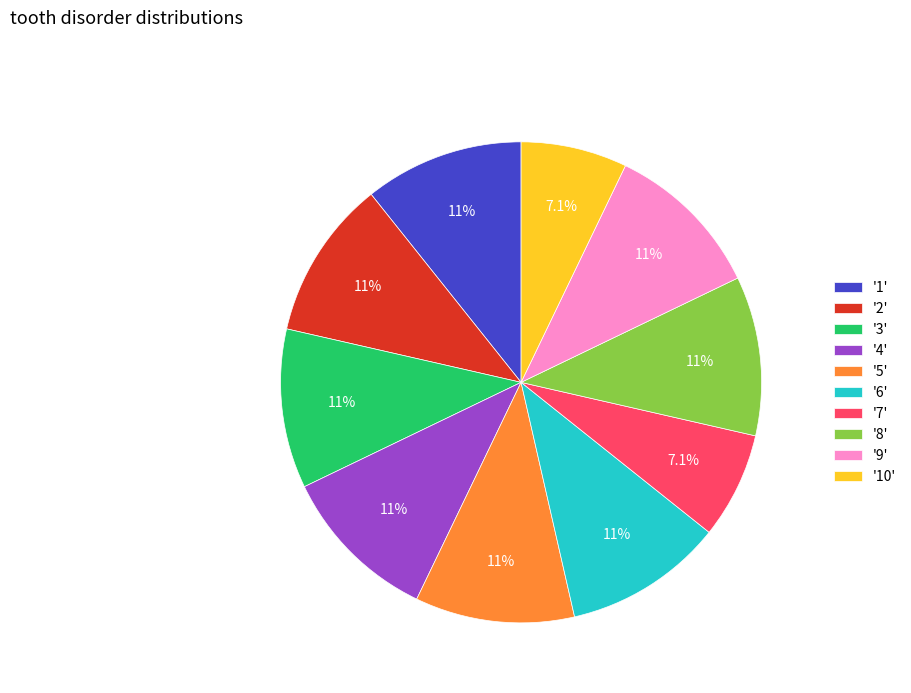

Combined, do '1' and '9' account for over 50%?

No